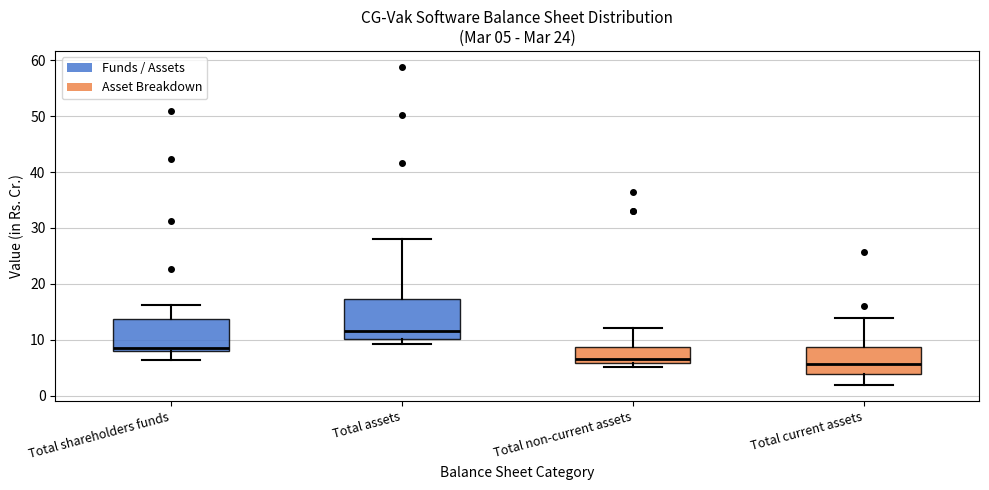

Which box is the tallest, from its lower edge to its upper edge?

Total assets